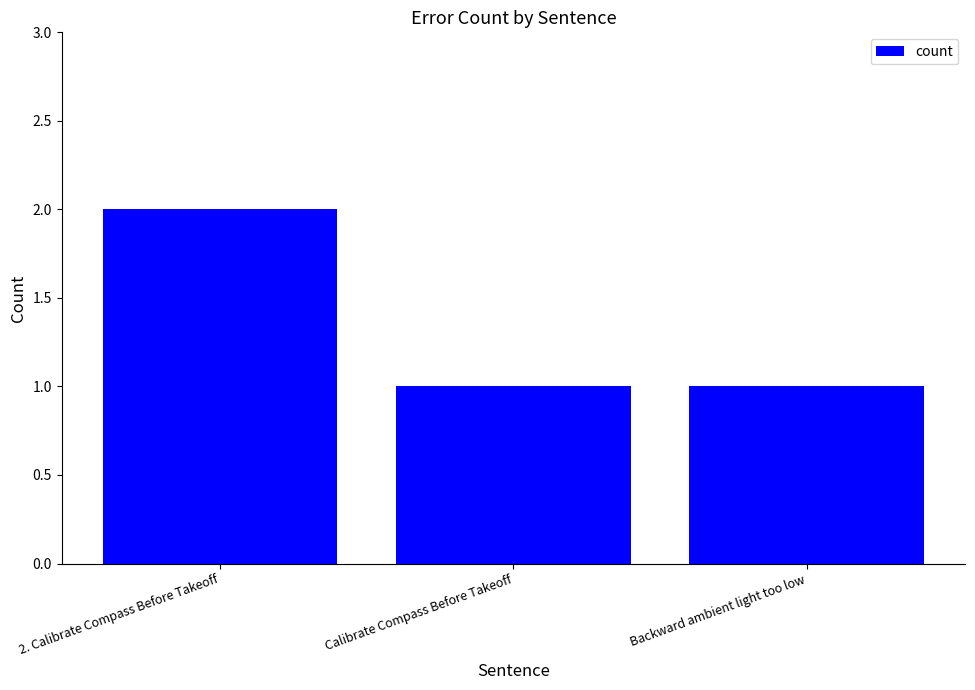

What is the value of the 1st bar from the left?

2